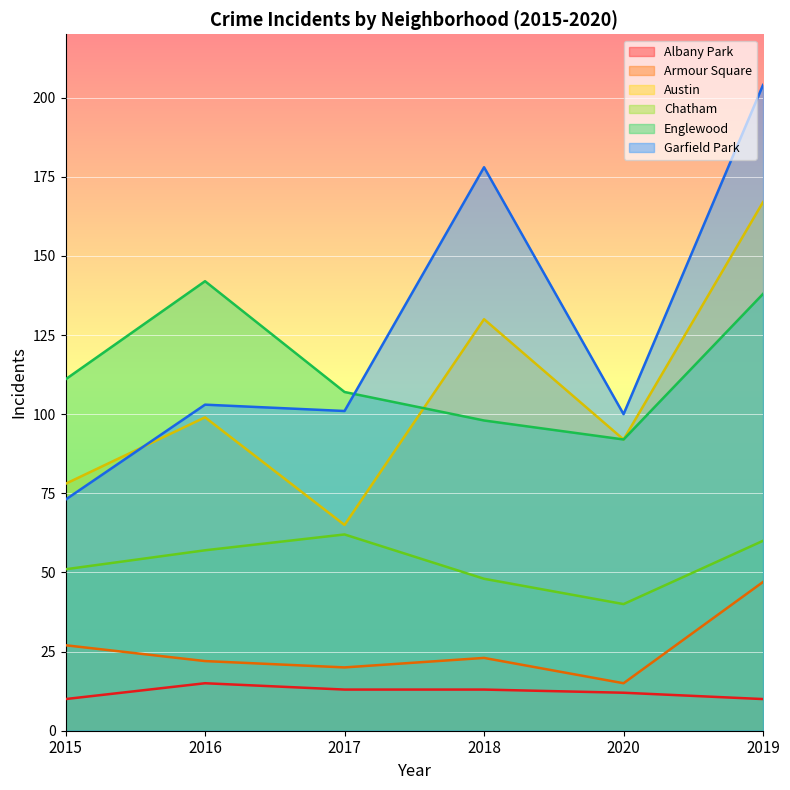

Which series changed the most between 2017 and 2020?

Austin